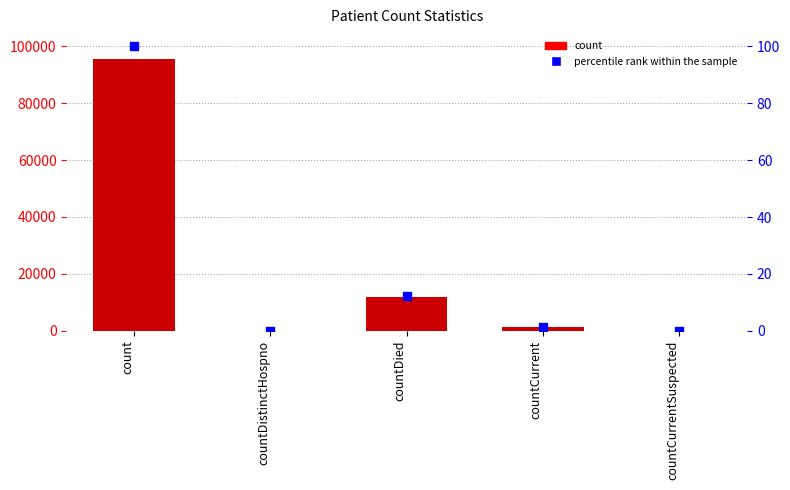

What are all the series names shown in the legend?

count, percentile rank within the sample